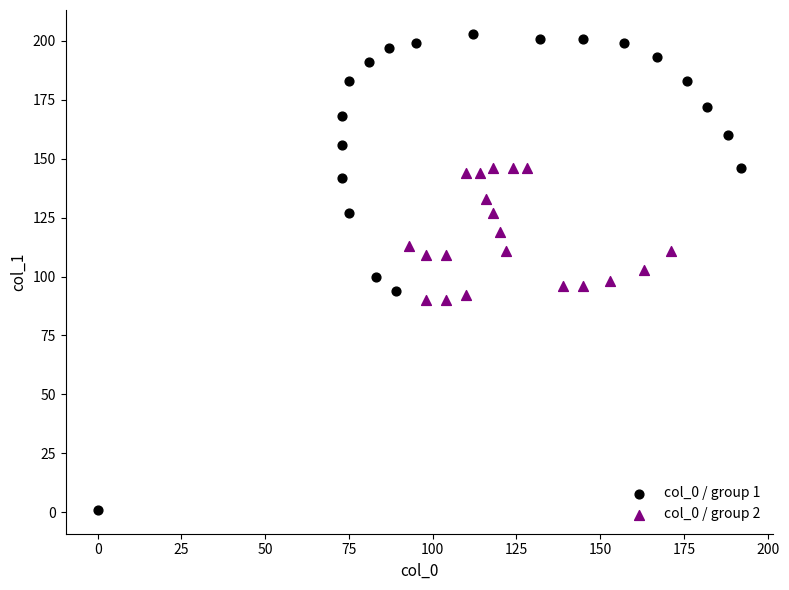

What are all the series names shown in the legend?

col_0 / group 1, col_0 / group 2